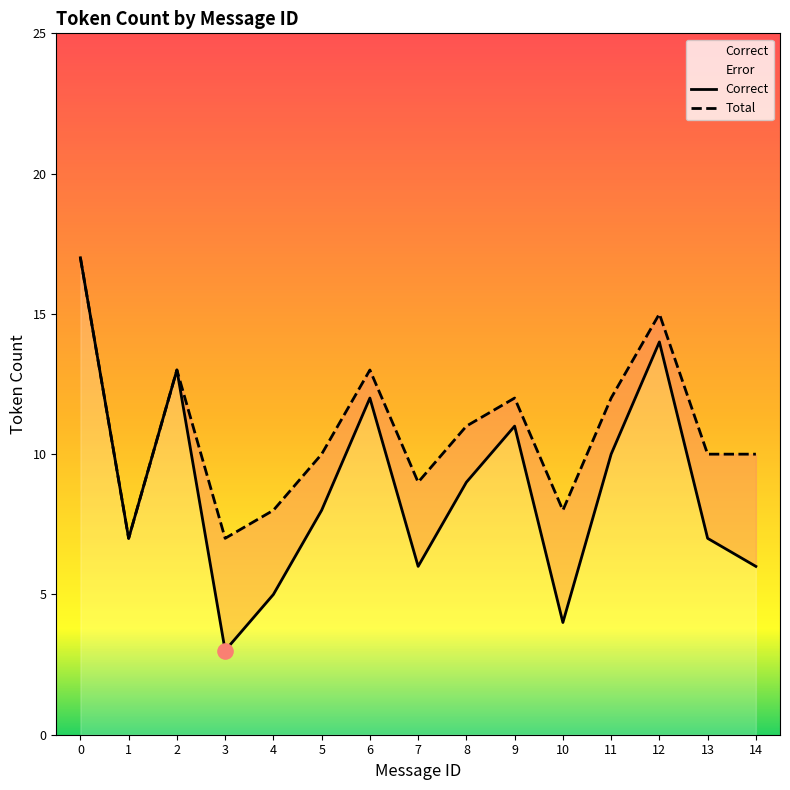

Which series has the largest Y range (max minus min)?

Correct